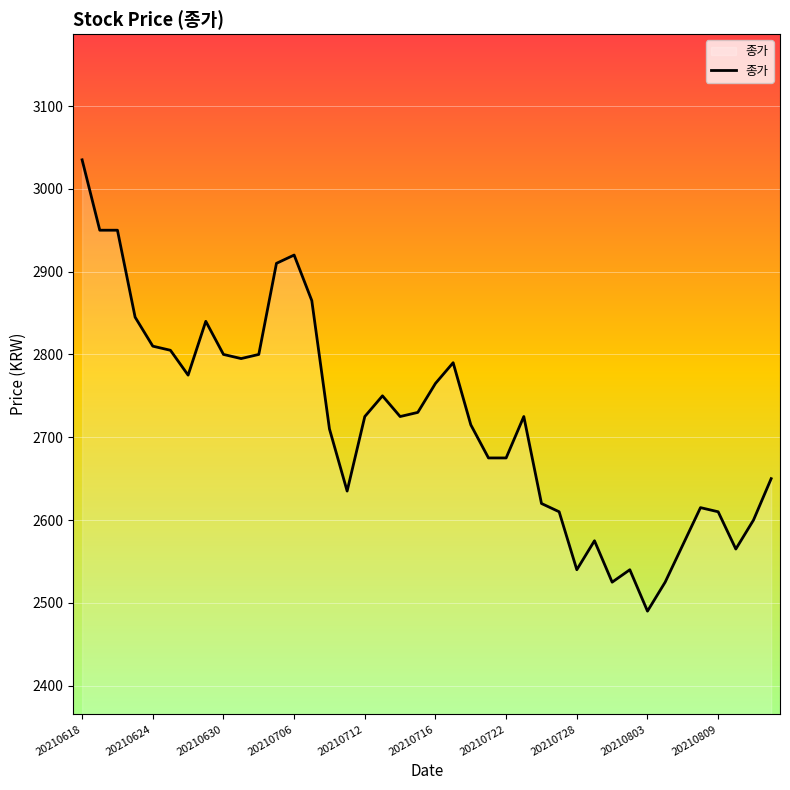

What is the minimum value shown in the chart?

2490